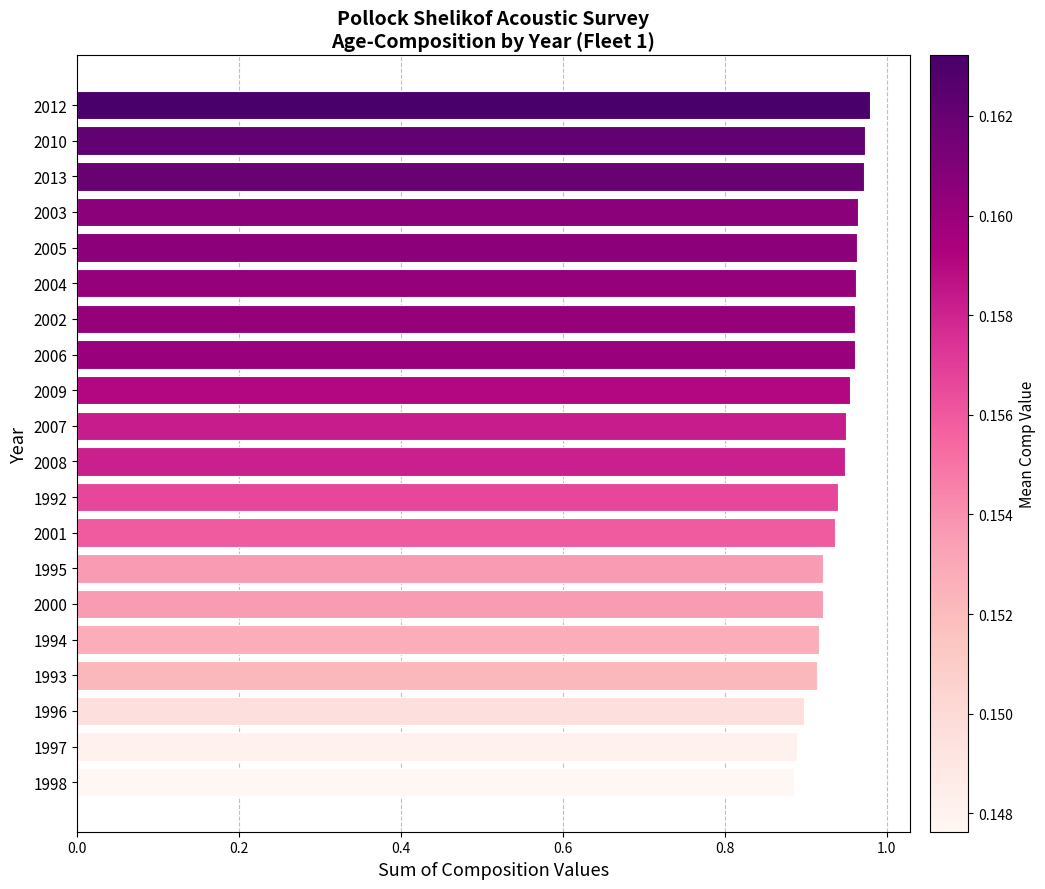

The value at 2008 is 1.3. True or false?

False